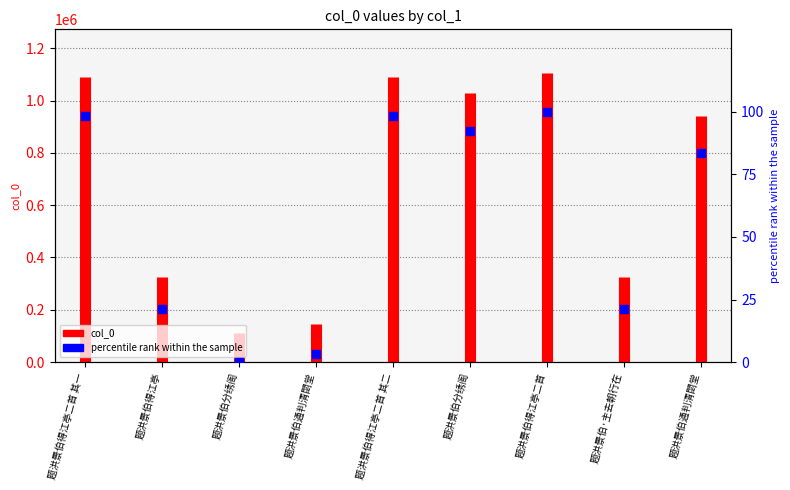

What is the ratio of the value at 题洪景伯通判清閟堂 to the value at 题洪景伯分绣阁?

0.9